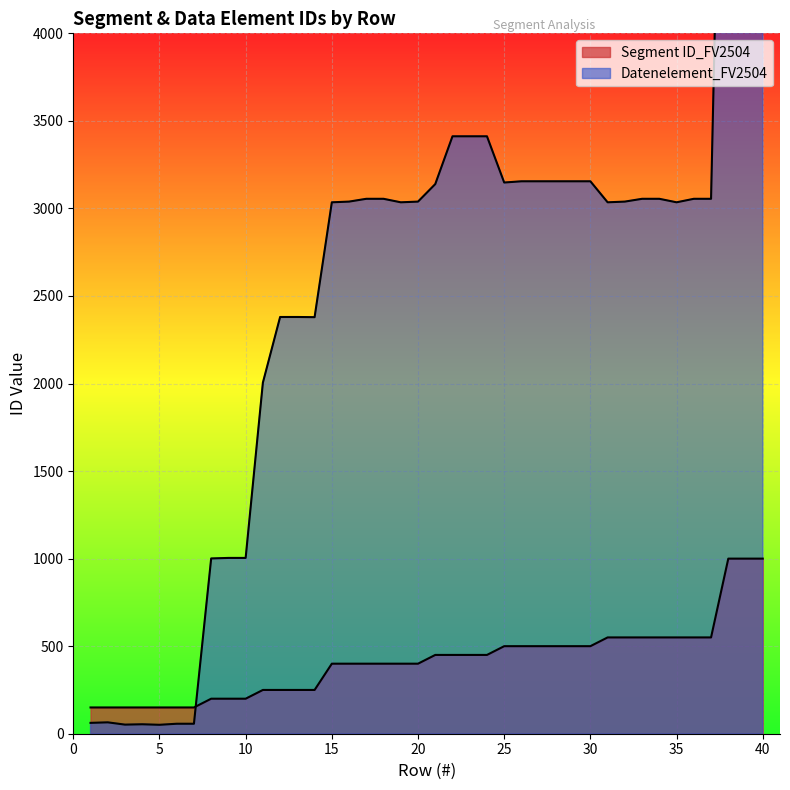

How many times do Segment ID_FV2504 and Datenelement_FV2504 cross each other?

1